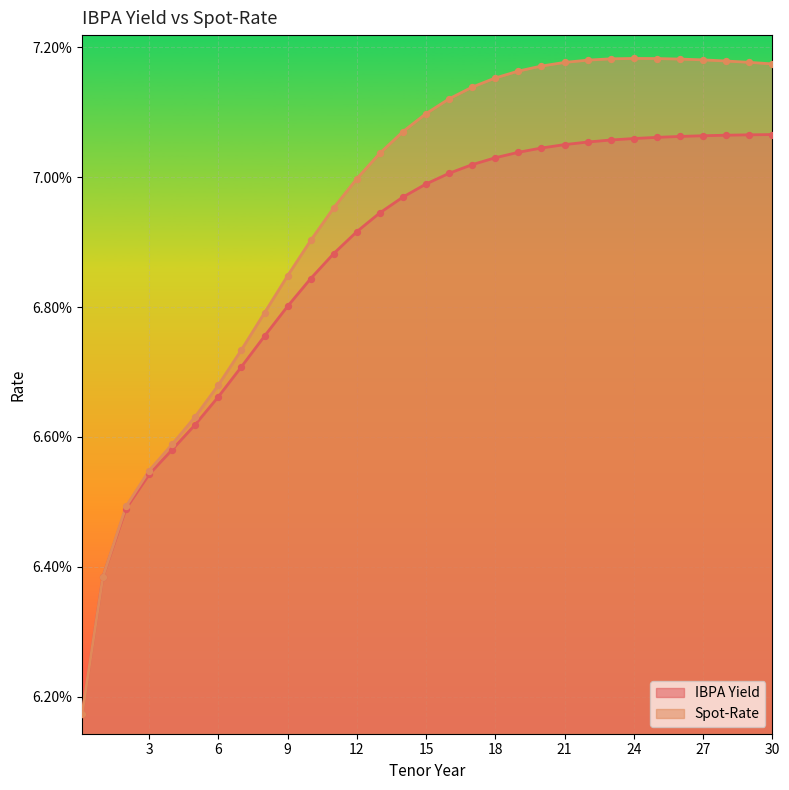

Which series contains the lowest Y value?

IBPA Yield